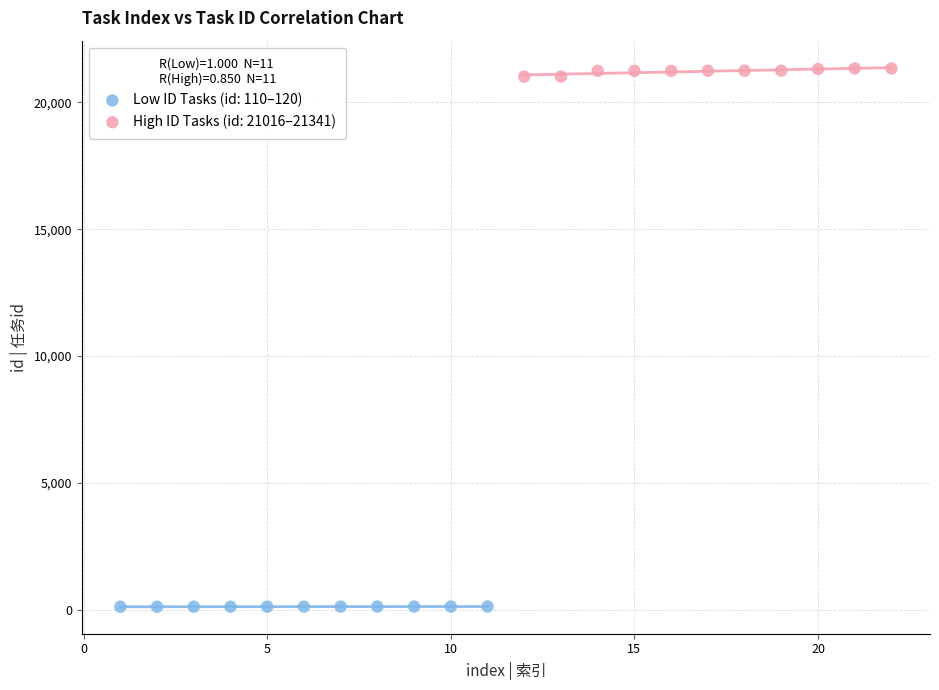

Which series reaches the maximum Y coordinate?

High ID Tasks (id: 21016–21341)